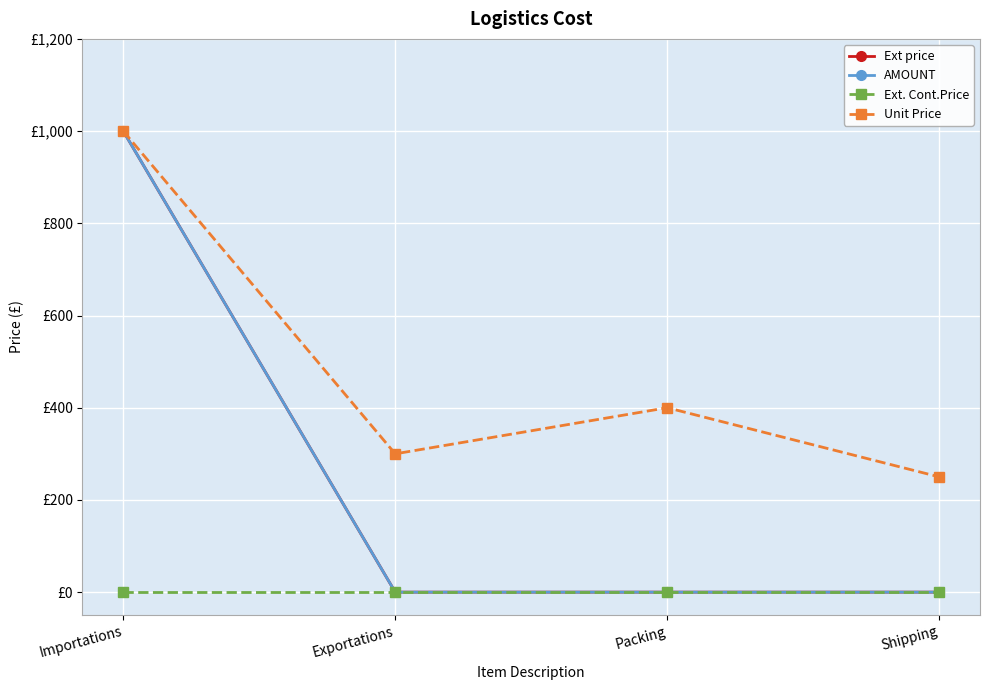

Where is AMOUNT nearest to the value 500?

Importations